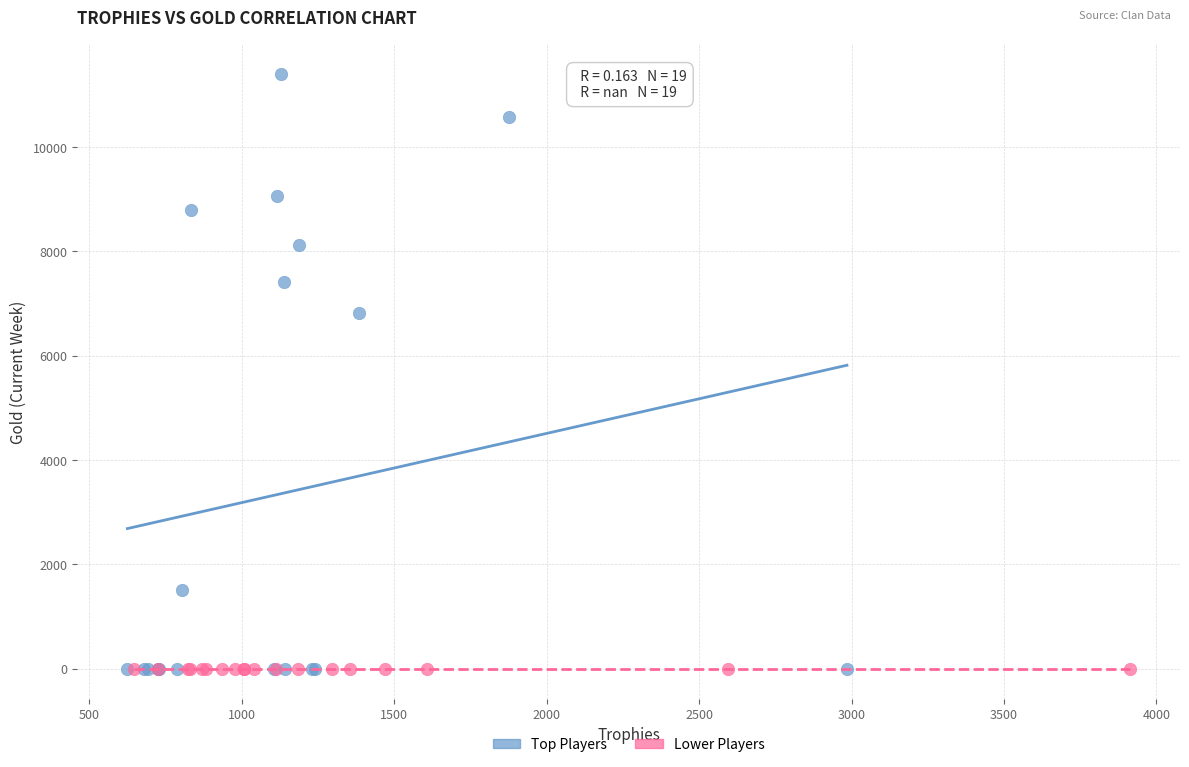

Which series contains the highest Y value?

Top Players